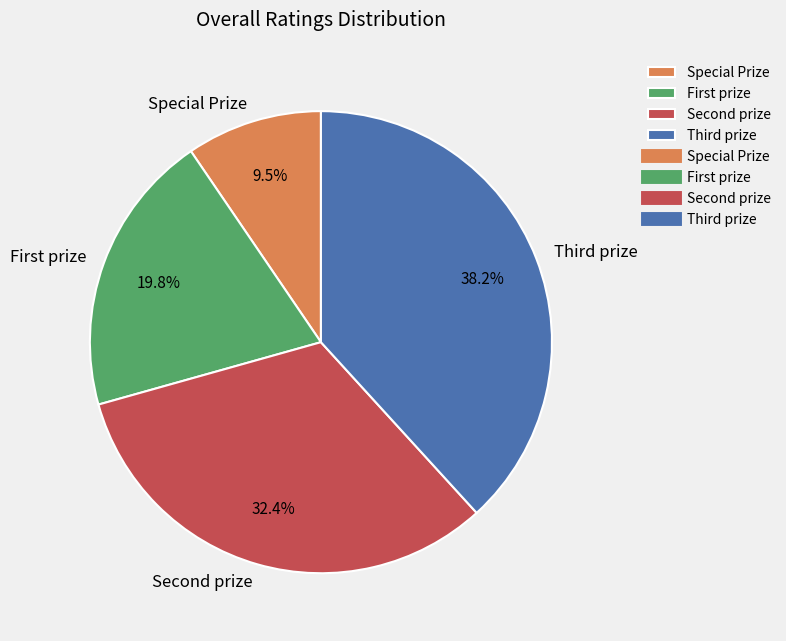

Which category has the biggest portion of the pie?

Third prize